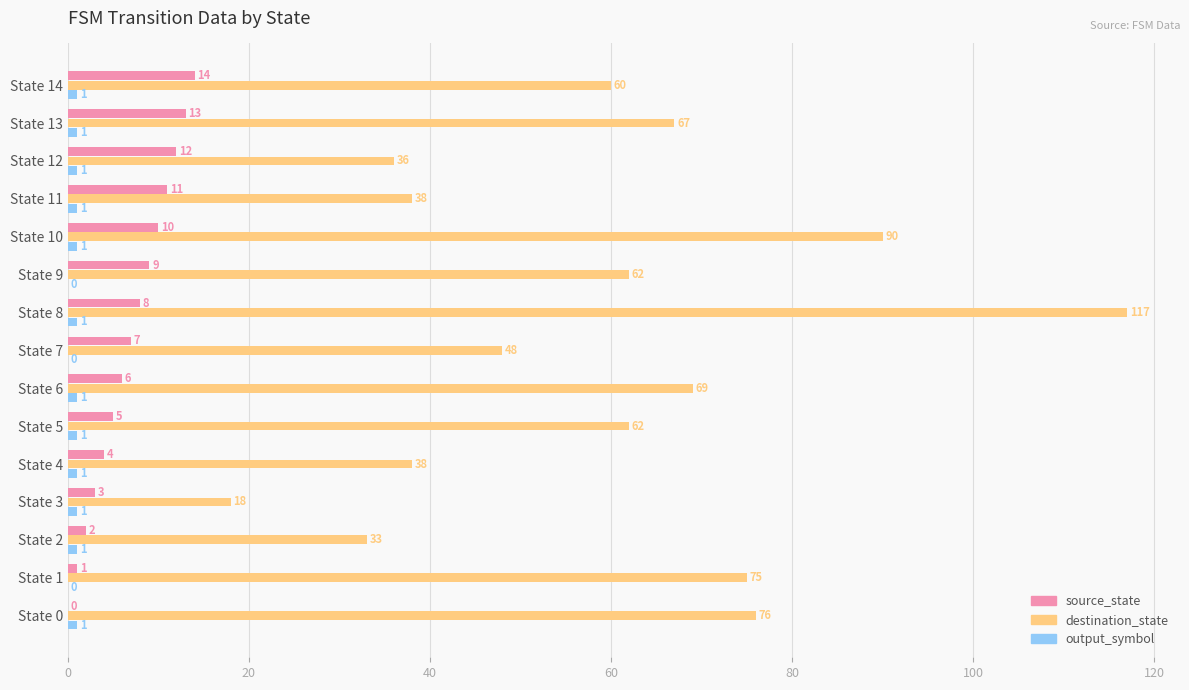

The value of source_state at State 11 is 15. True or false?

False